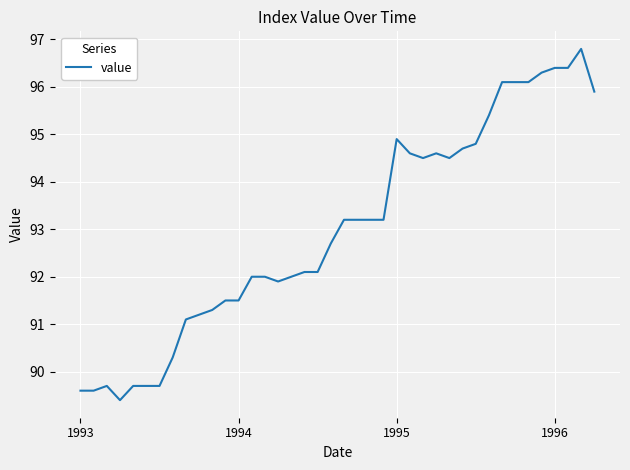

What is the greatest value displayed?

96.8